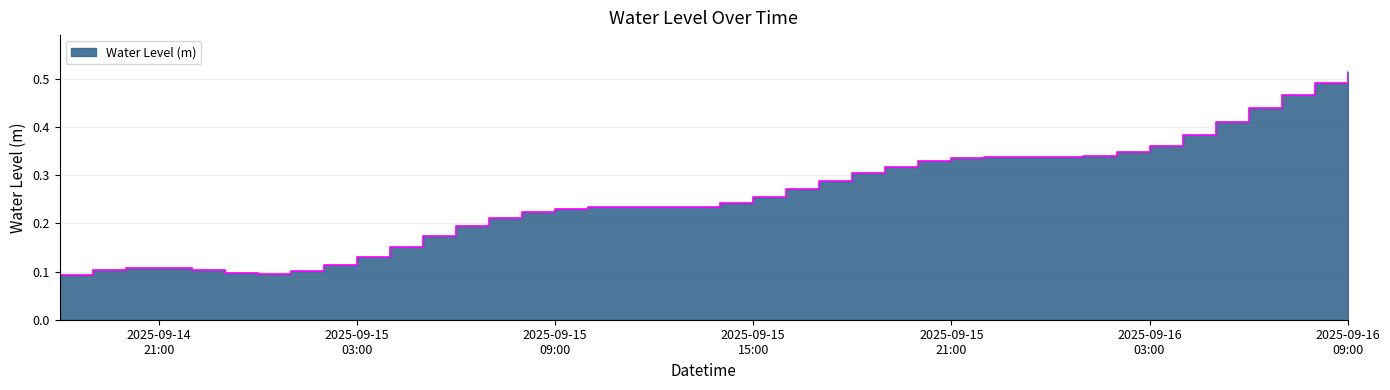

What is the sum of the values at 2025-09-15 10:00:00 and 2025-09-15 19:00:00?

0.6